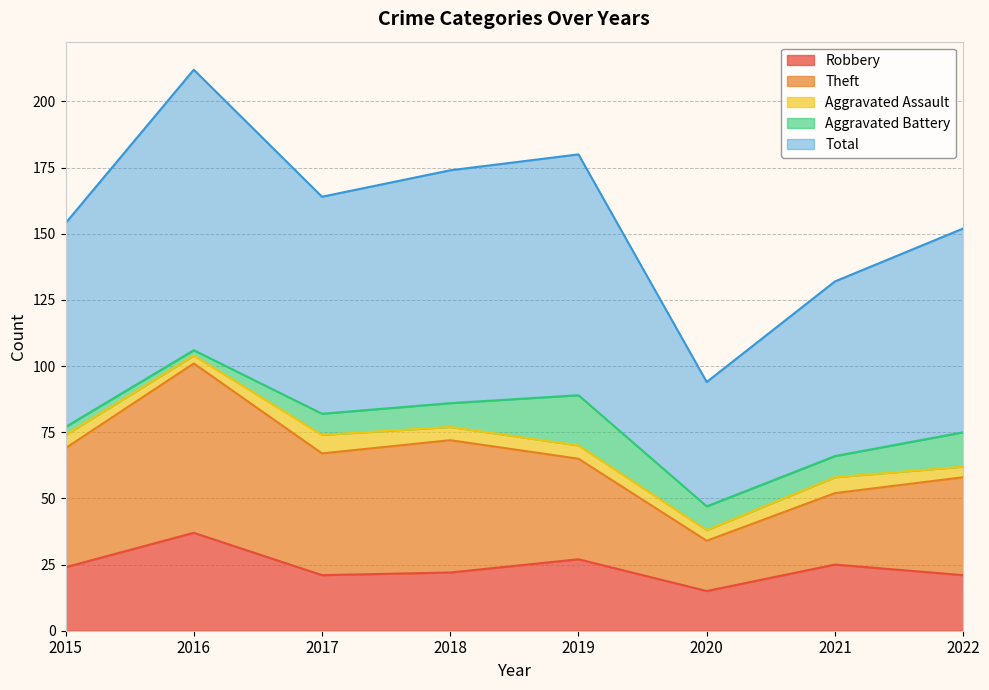

What is the sum of all Robbery values?

192